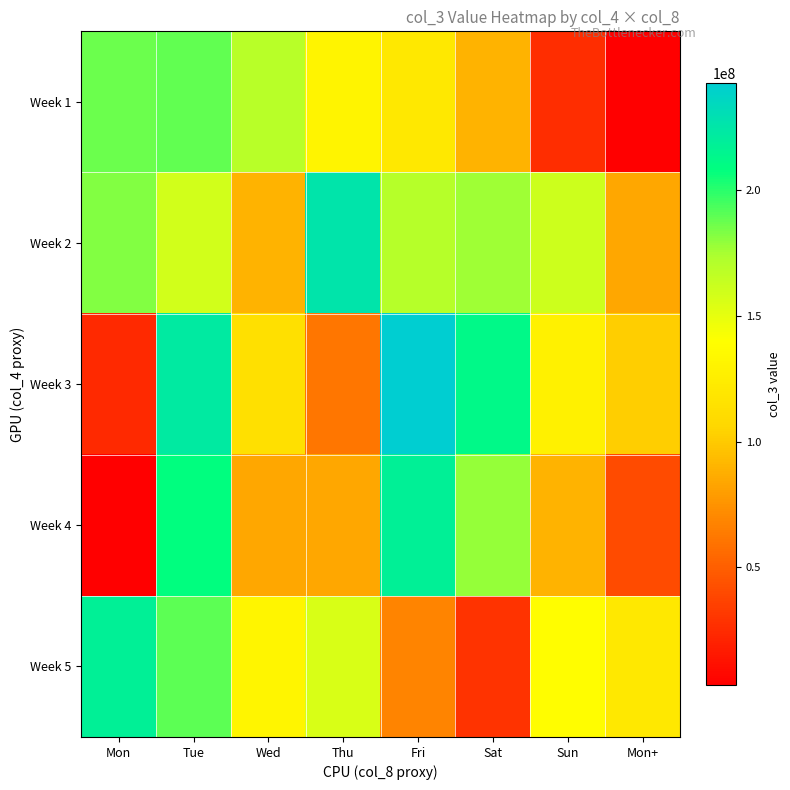

Which series has the largest total across all categories?

Week 2